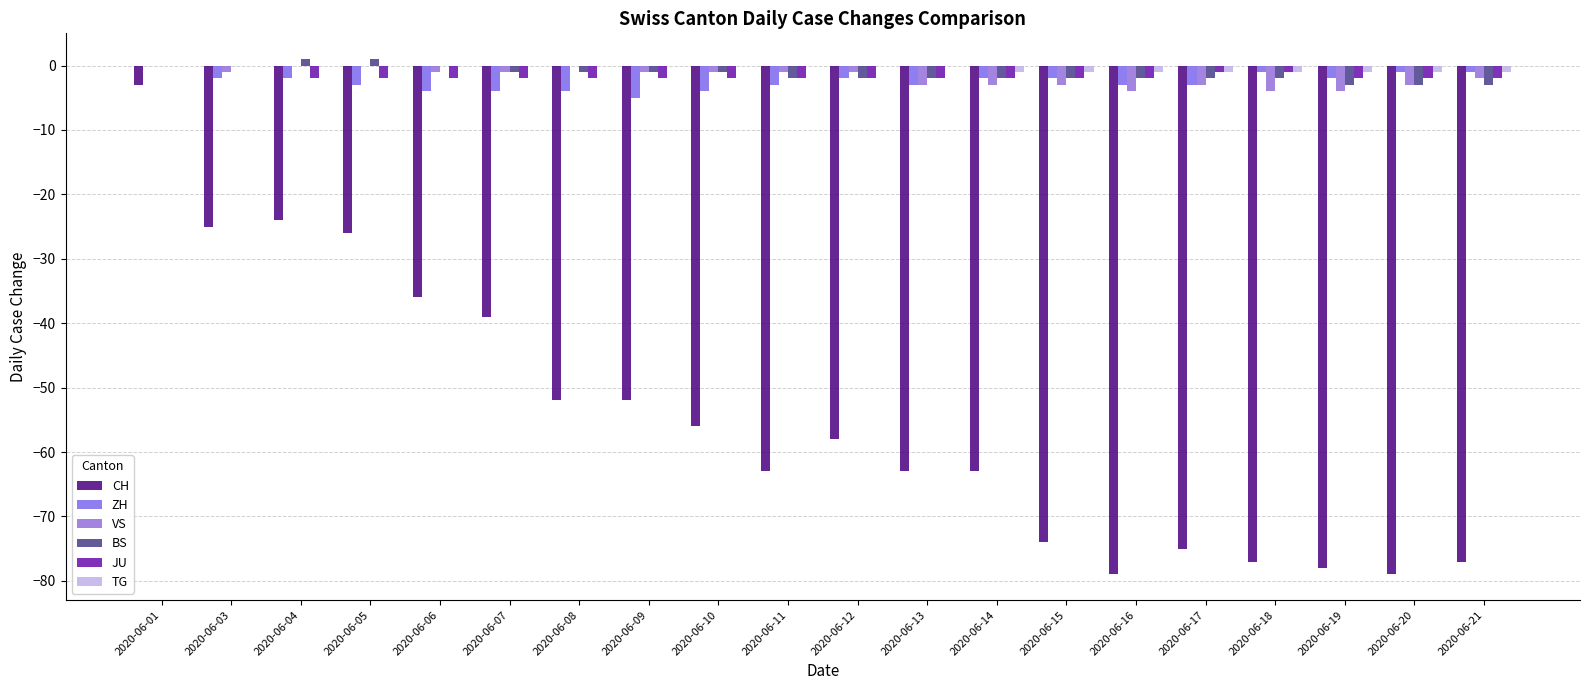

List the series in order of their peak value, highest first.

BS, ZH, VS, JU, TG, CH